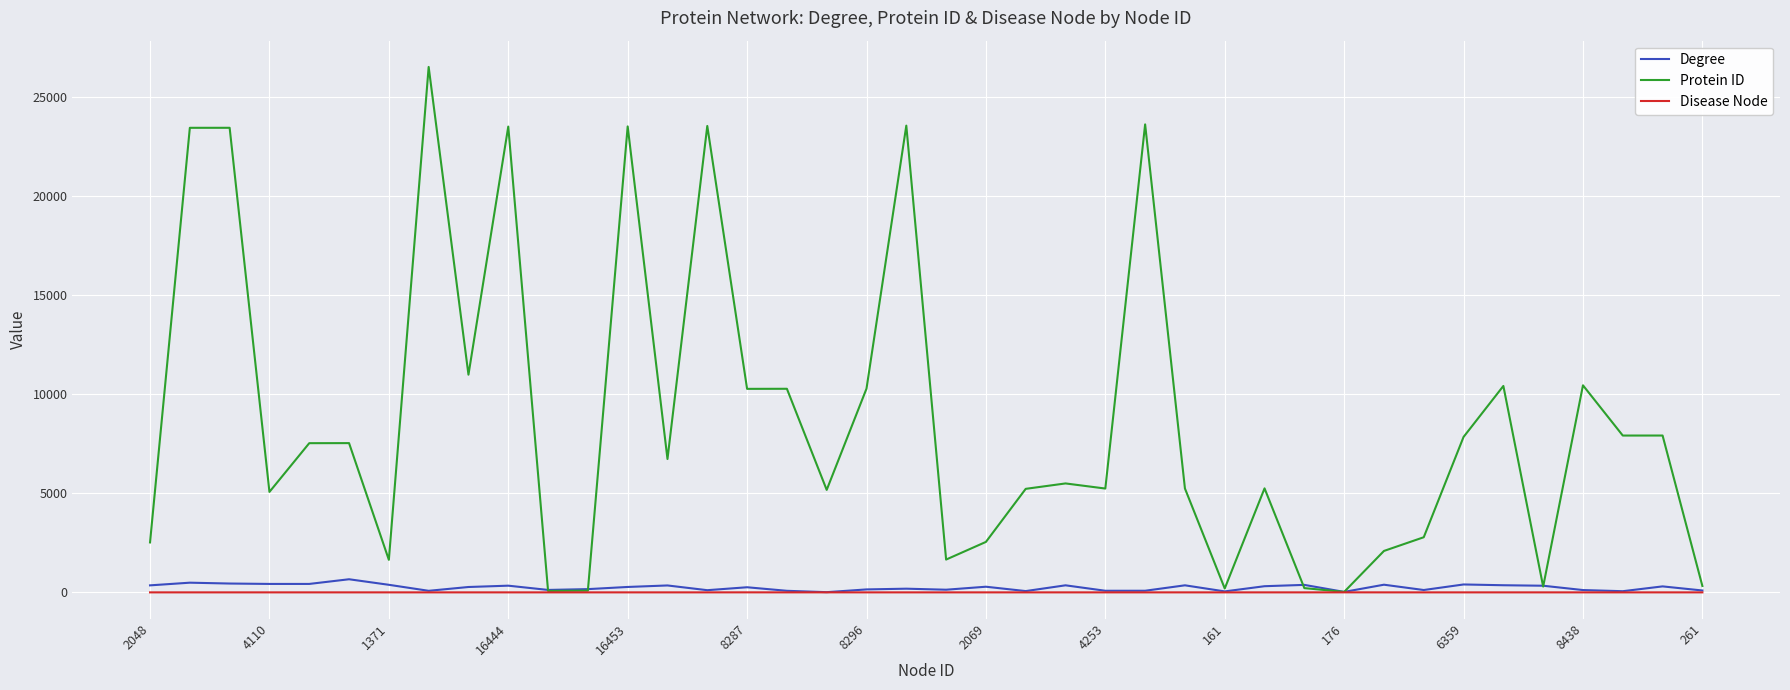

What is the greatest value displayed?

26523